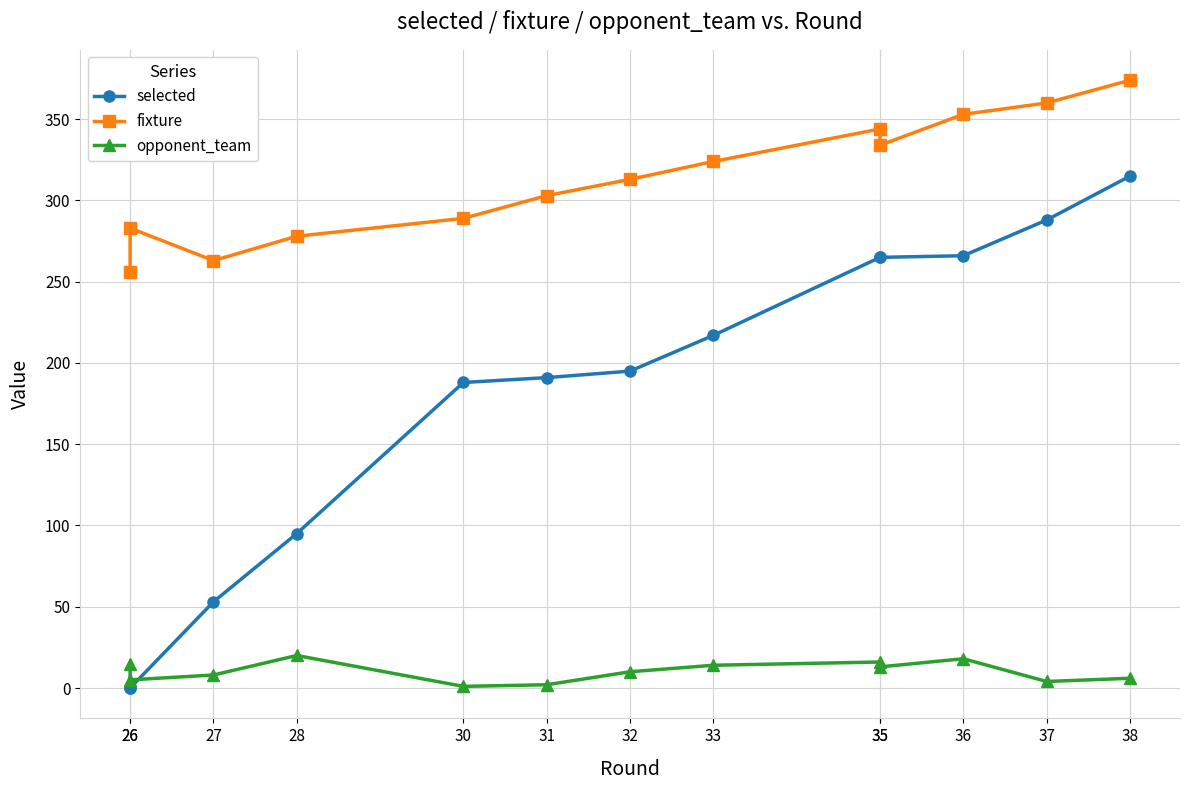

How many values in the opponent_team series are below 10?

6